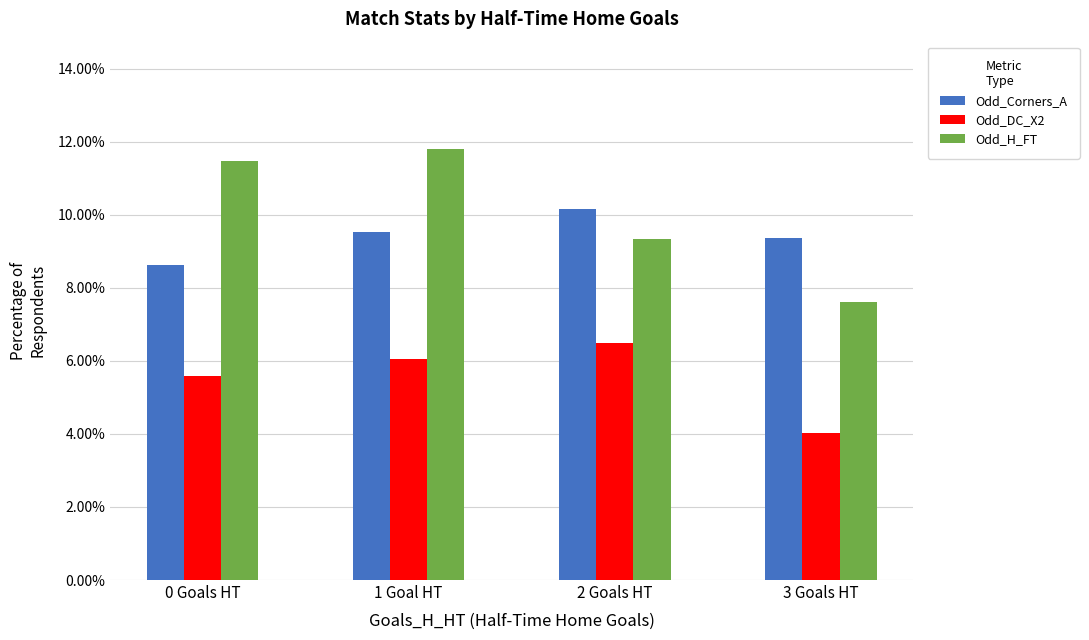

What is the difference between the highest and lowest values at 0 Goals HT?

5.9